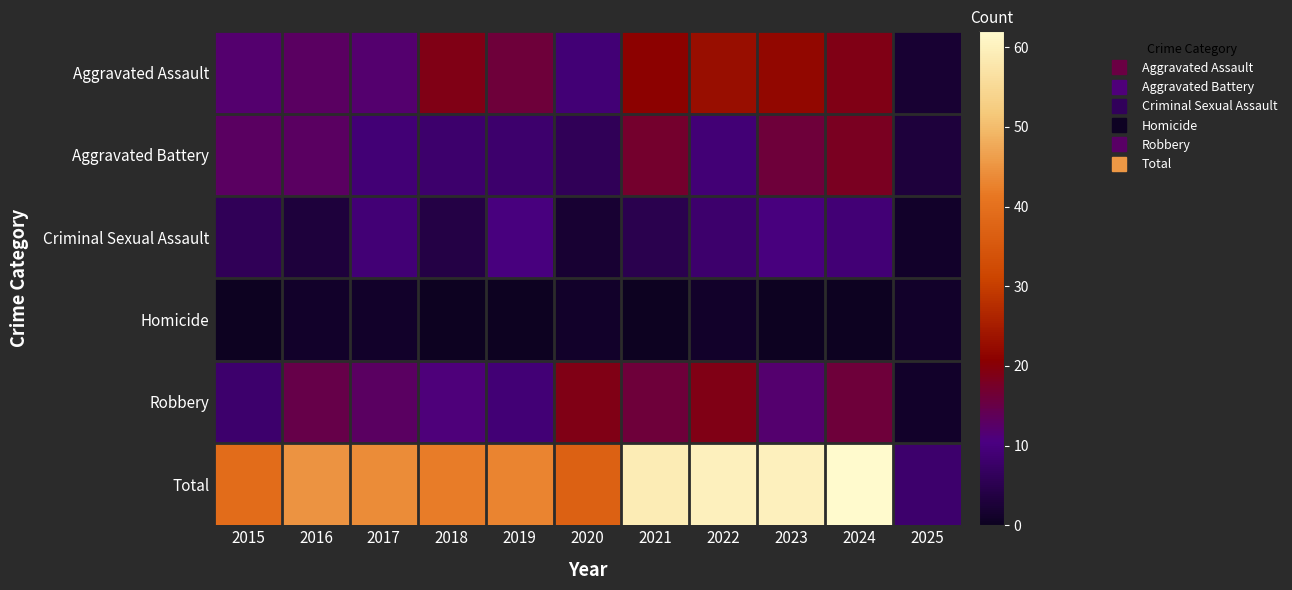

Which series has the largest total across all categories?

Total